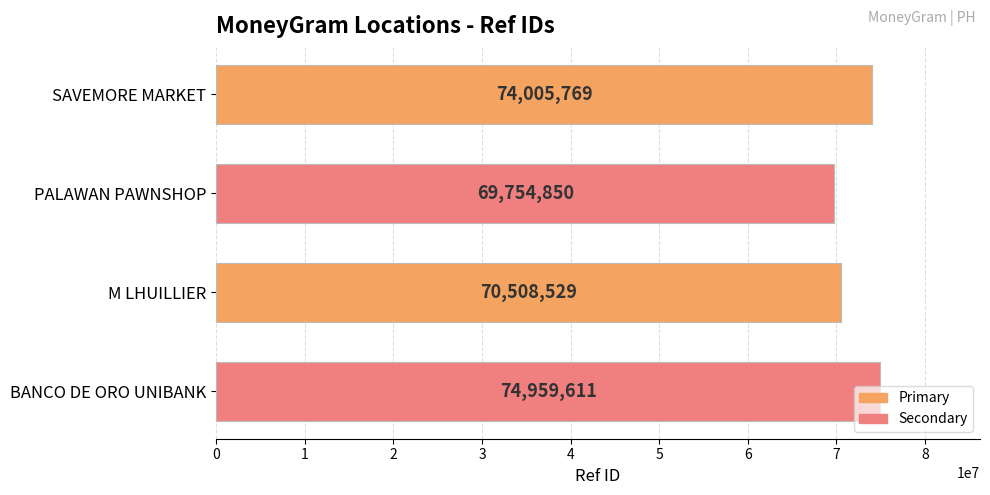

List the labels in order of value, largest first.

BANCO DE ORO UNIBANK, SAVEMORE MARKET, M LHUILLIER, PALAWAN PAWNSHOP